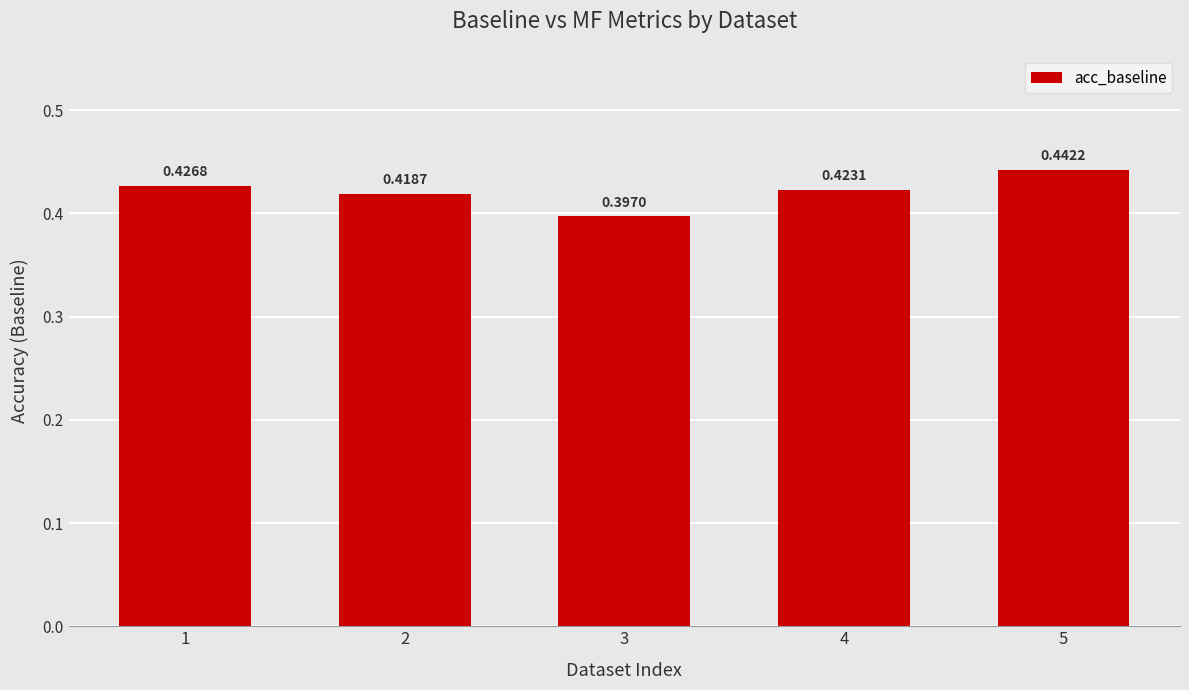

True or false: the data shows 0.1 at 5.

False